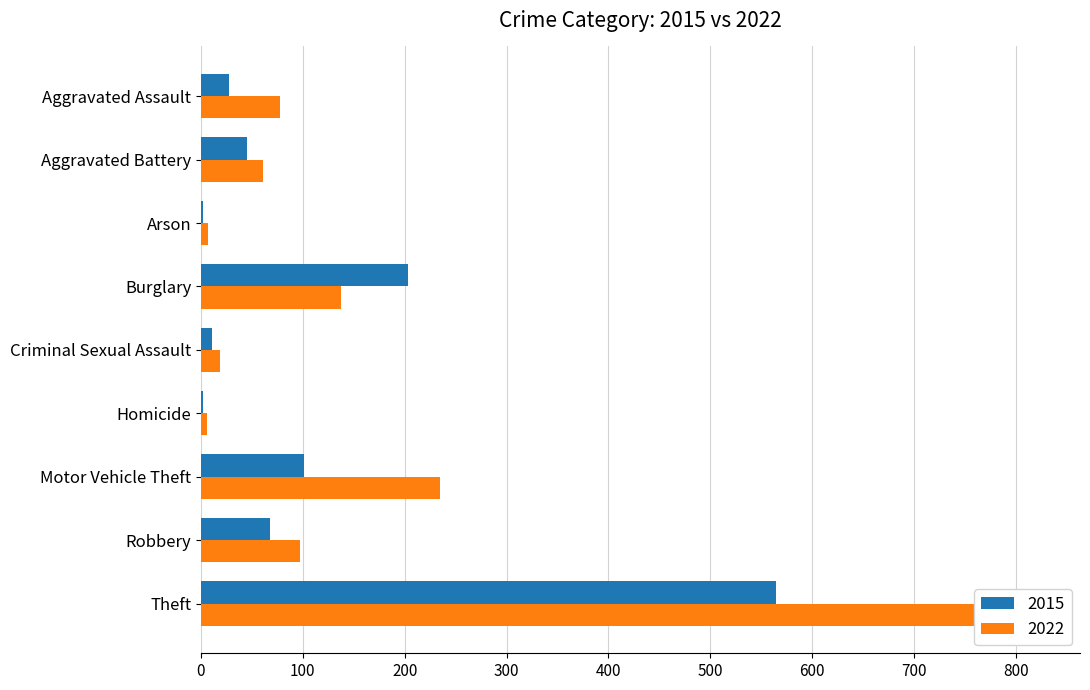

Which series has the largest total across all categories?

2022